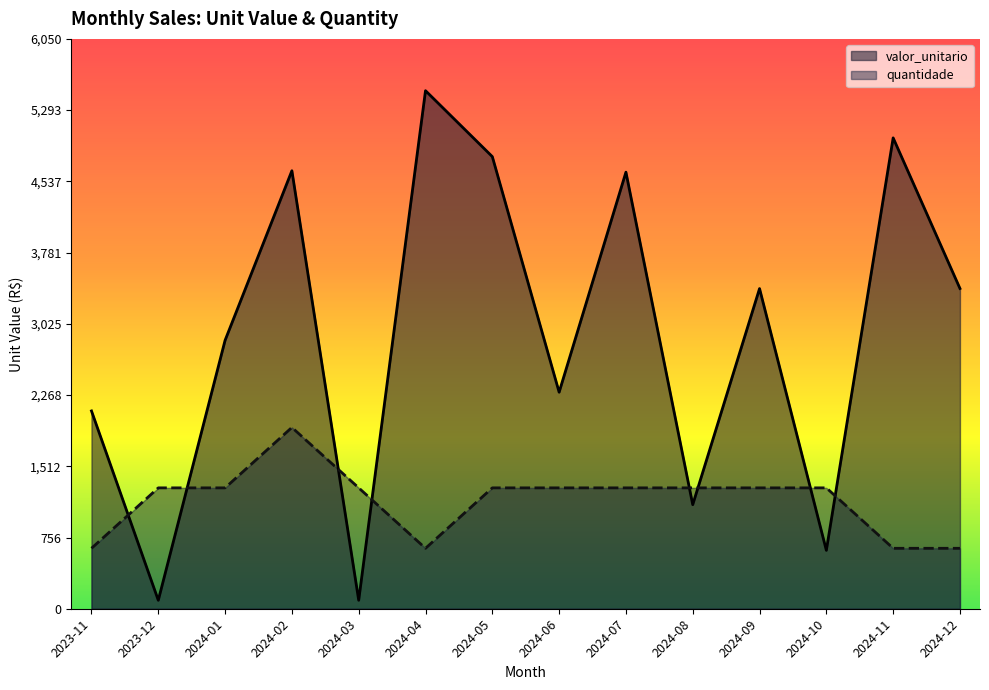

At which label does quantidade reach its peak?

2024-02